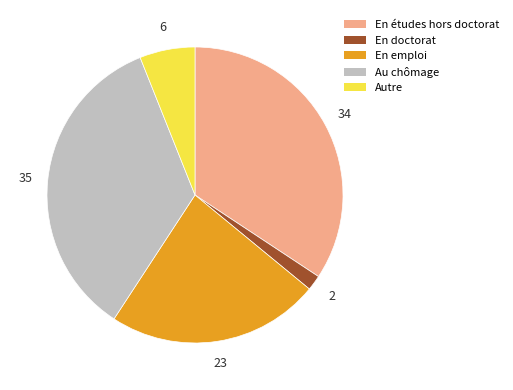

Approximately how many times larger is the value at En études hors doctorat compared to Au chômage?

1.0